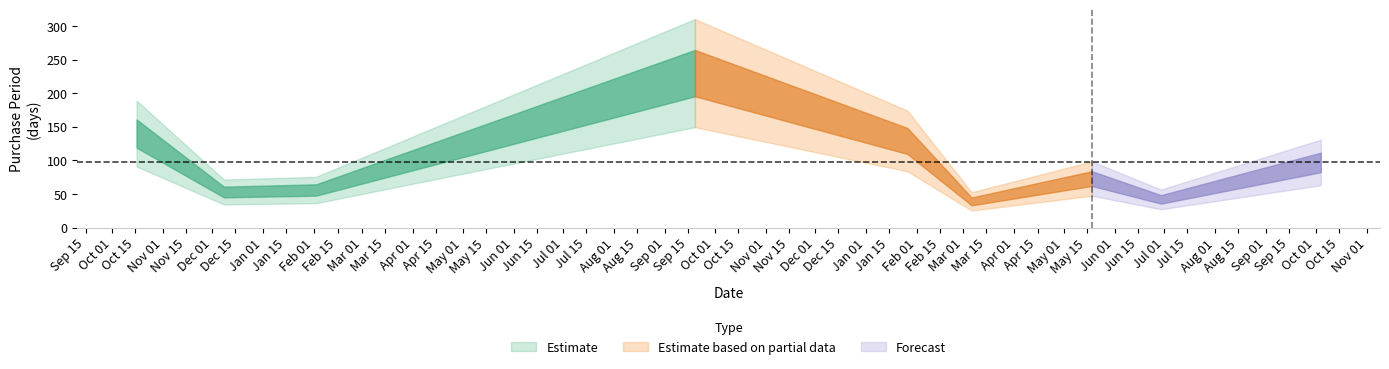

Which has a higher value, 2017-06-29 or 2015-10-16?

2015-10-16